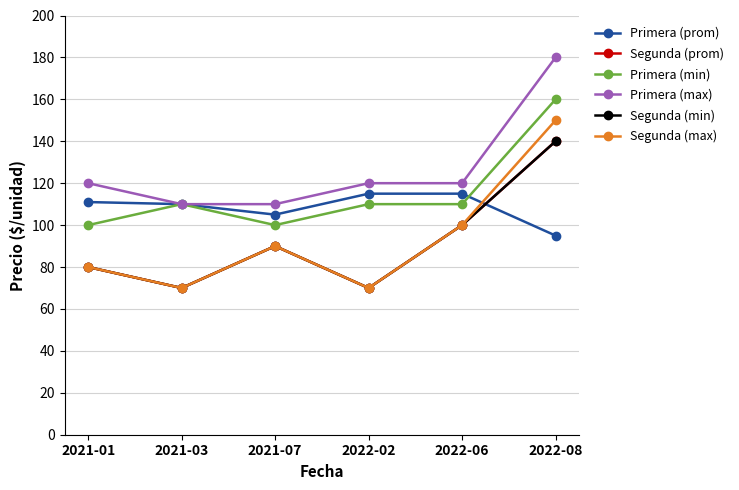

True or false: Primera (min) and Segunda (max) intersect in this chart.

False